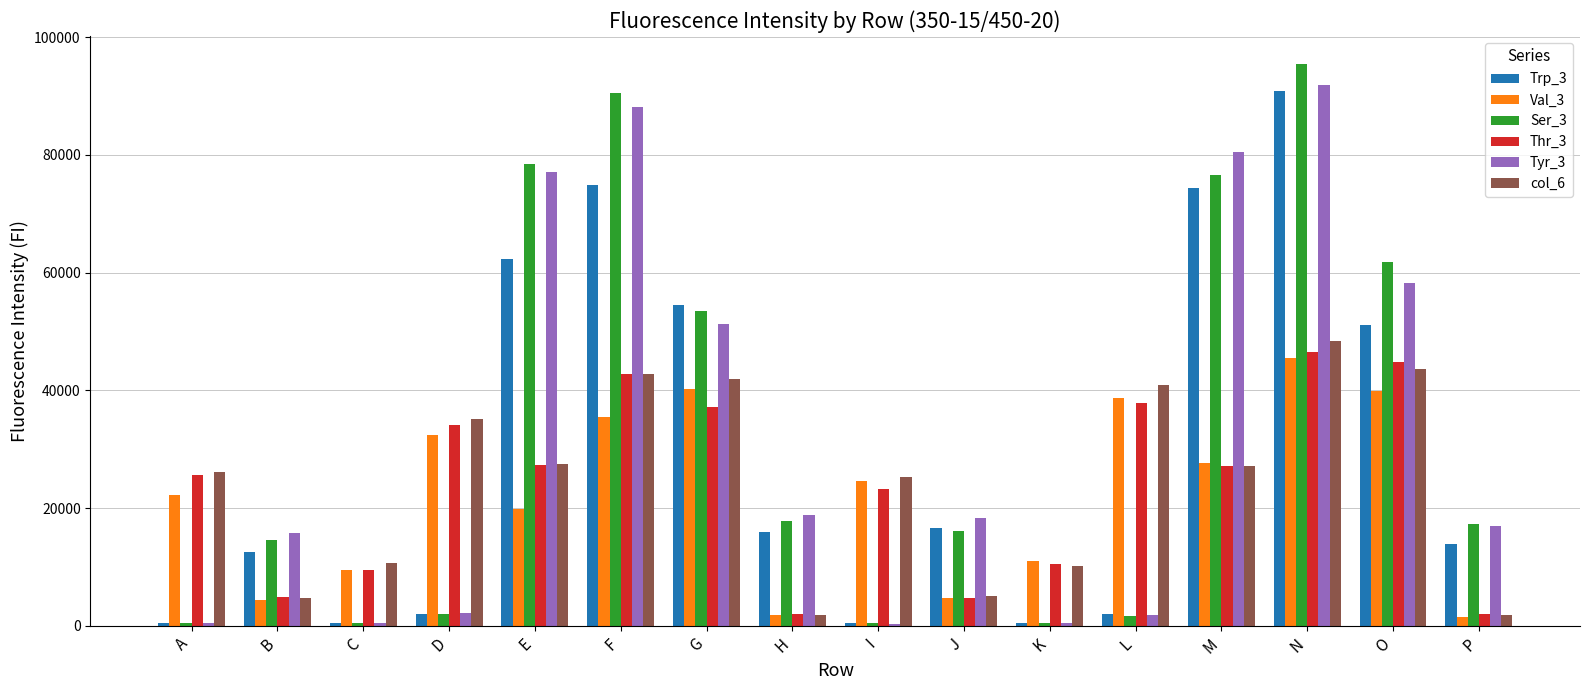

How many series are shown in this chart?

6